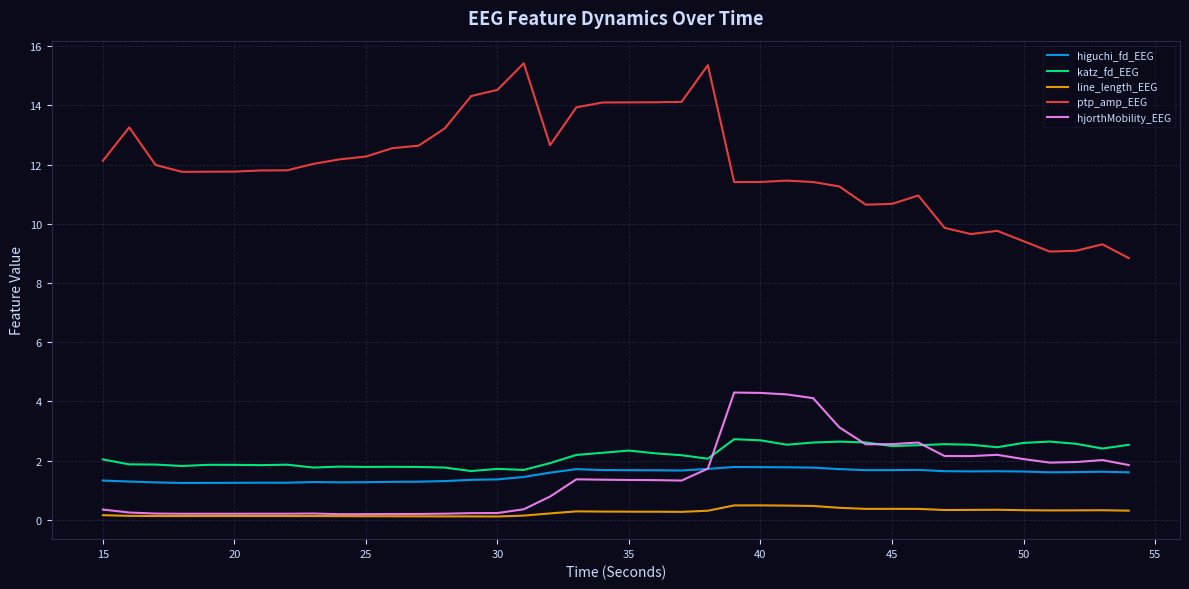

Which series has the largest range (max minus min)?

ptp_amp_EEG